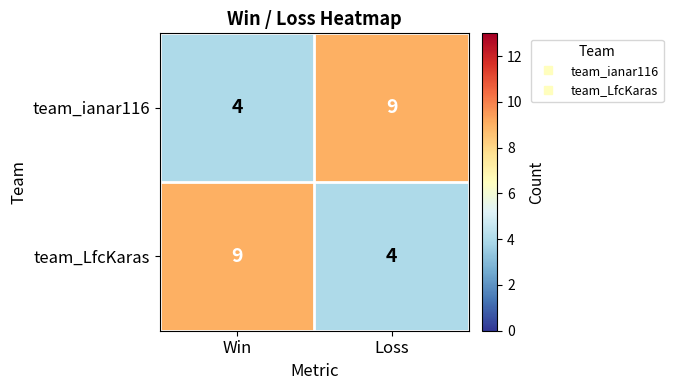

The team_ianar116 series shows 9 at Loss. True or false?

True